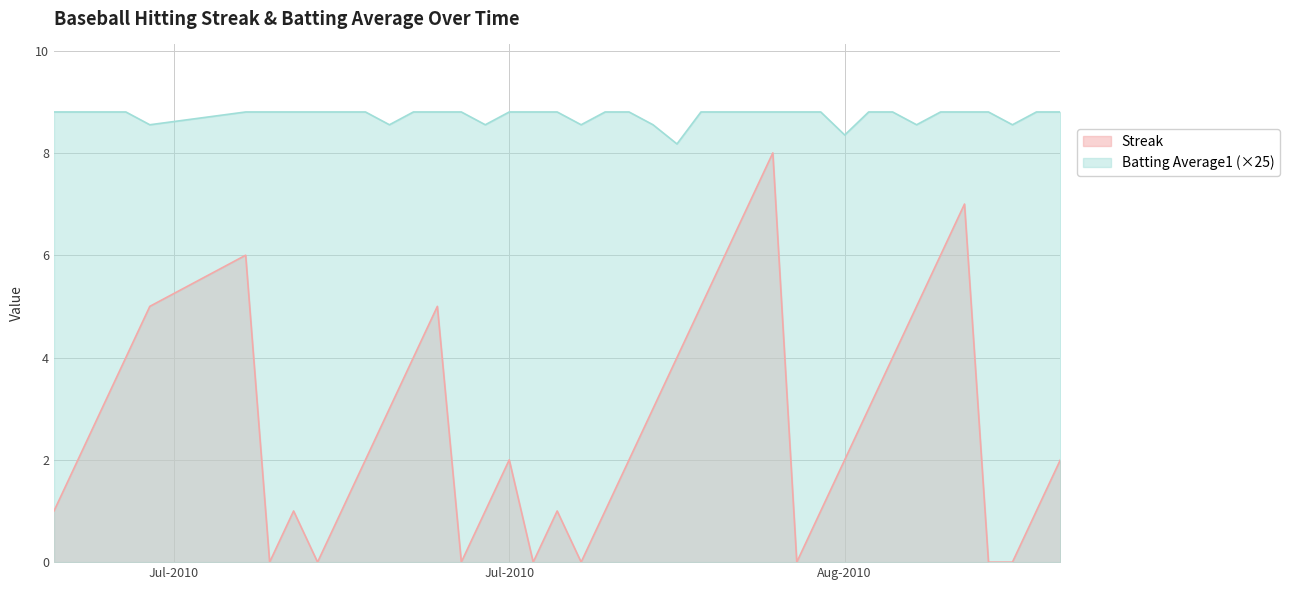

At 2010-07-25, list the series in order from smallest to largest.

Streak, Batting Average1